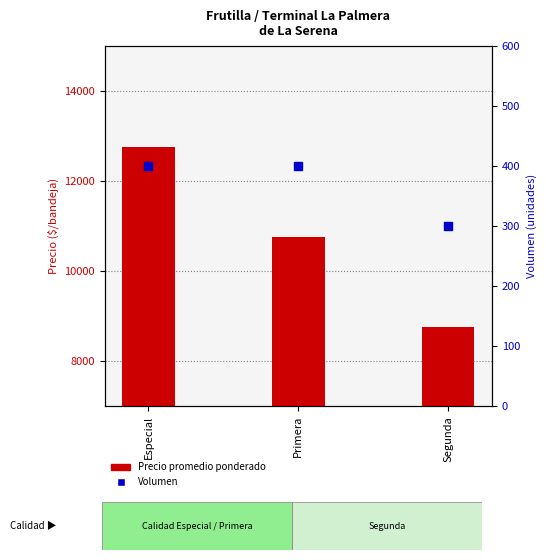

Which series reaches the maximum Y coordinate?

Precio promedio ponderado